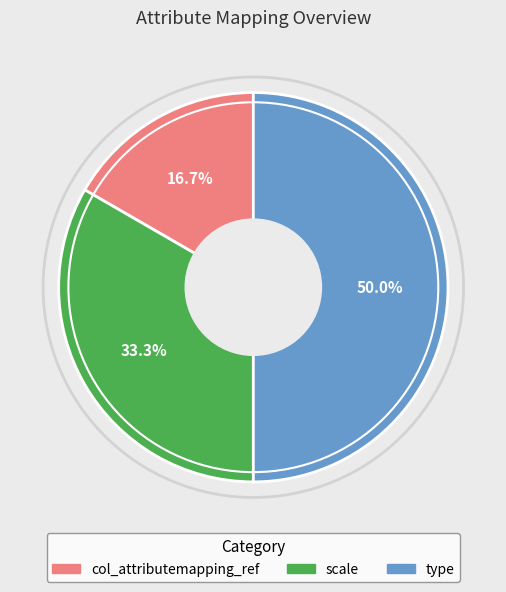

True or false: scale accounts for 42% of the total.

False